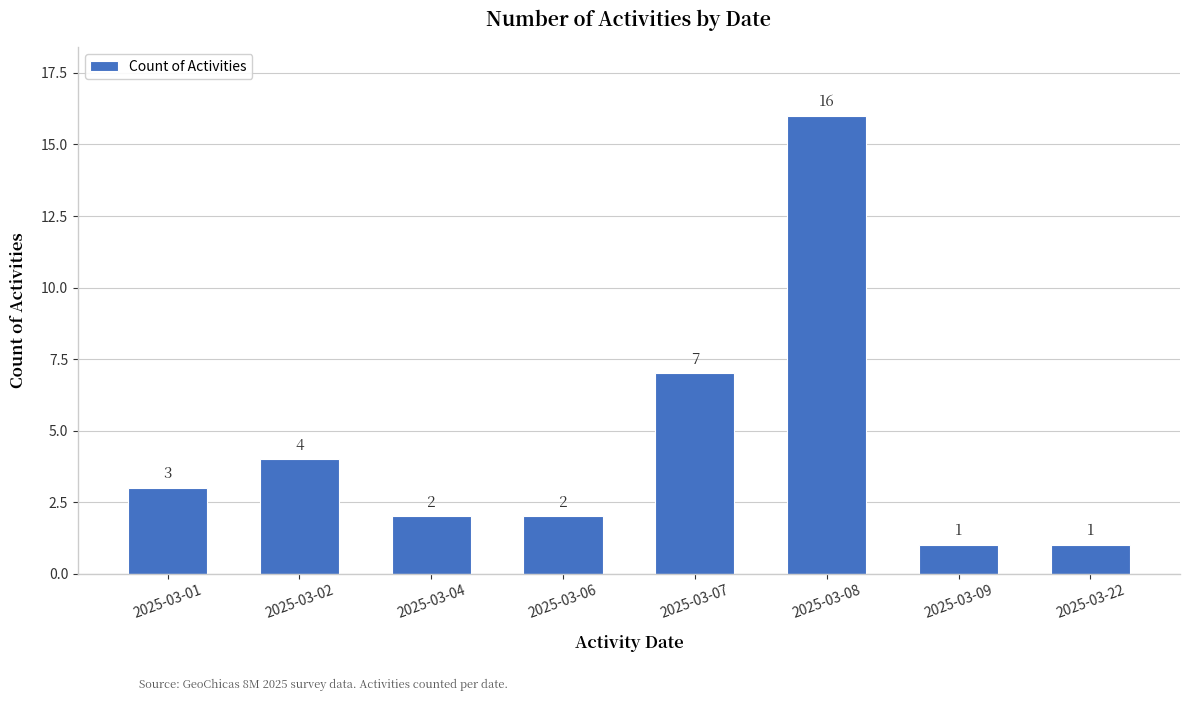

The value at 2025-03-22 is 1. True or false?

True